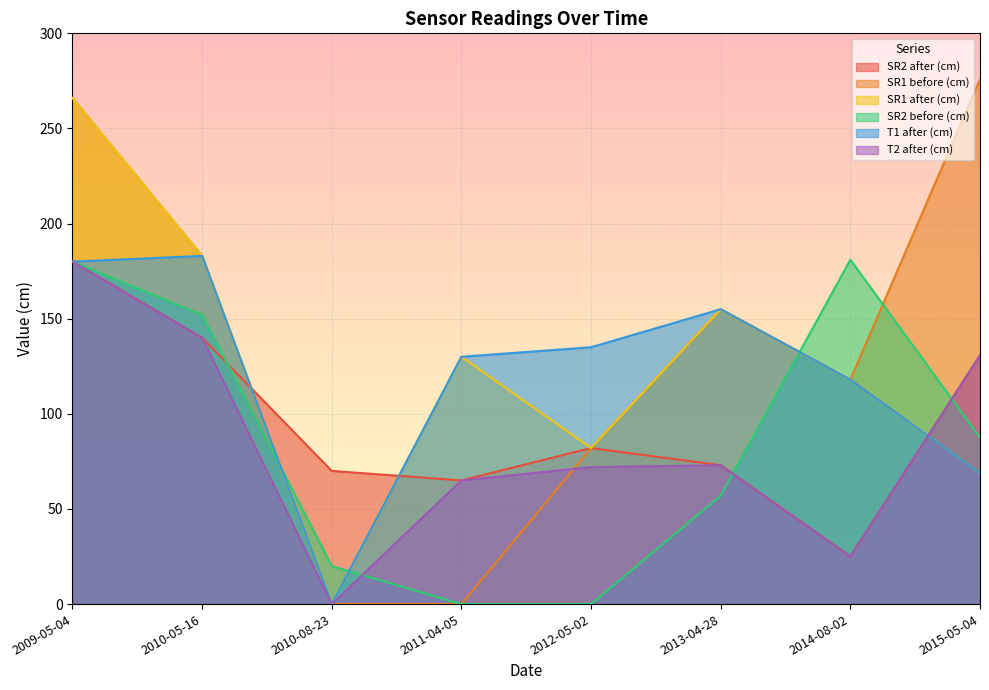

In SR2 before (cm), how many points are higher than both neighbors (excluding endpoints)?

1